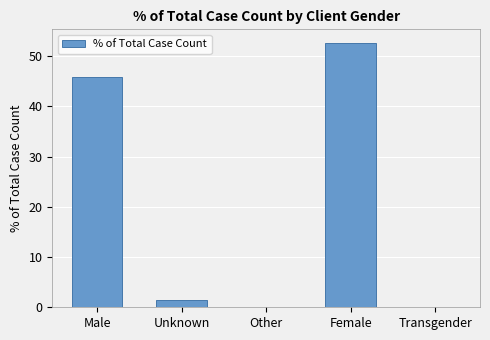

What is the change in value from Unknown to Female?

+51.3